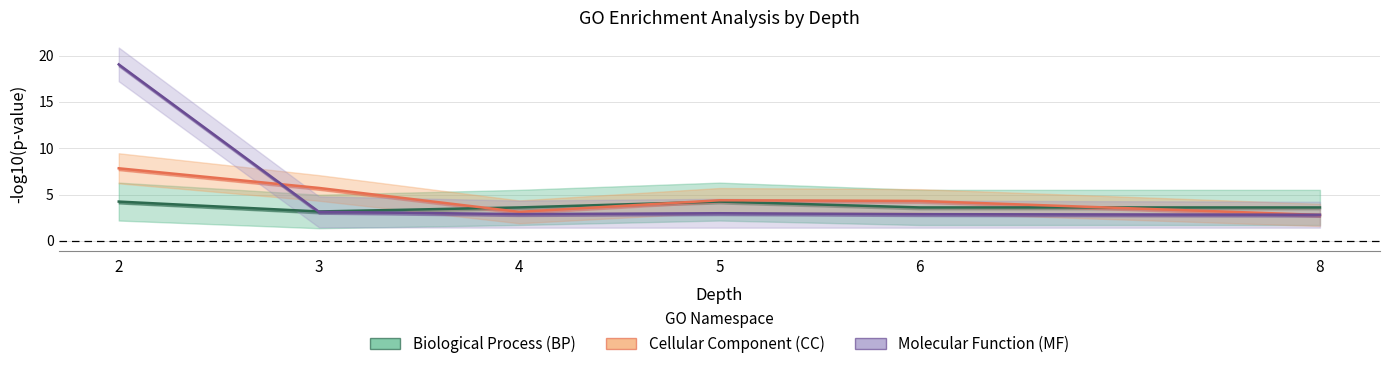

Which category has the lowest value in the MF midline series?

8